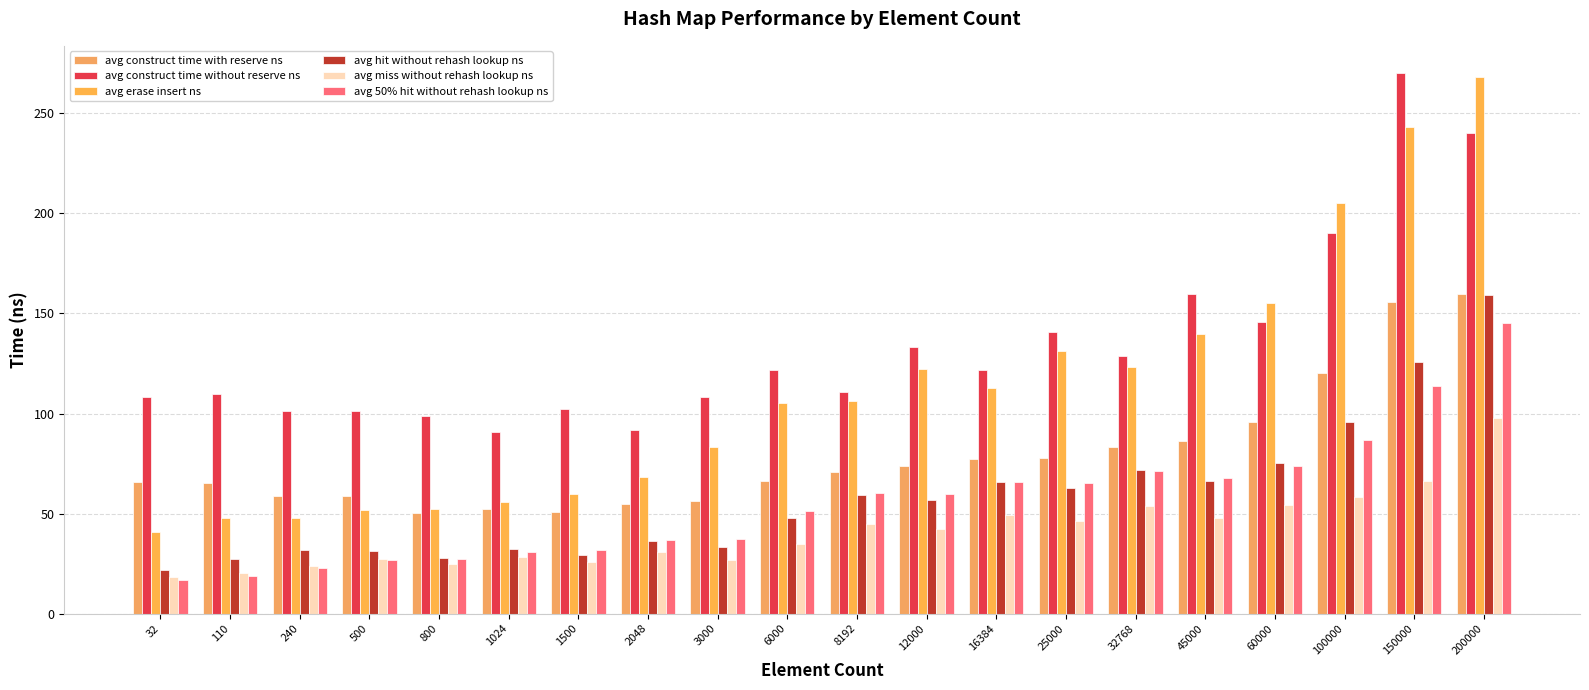

Which label corresponds to the largest value in the chart?

150000